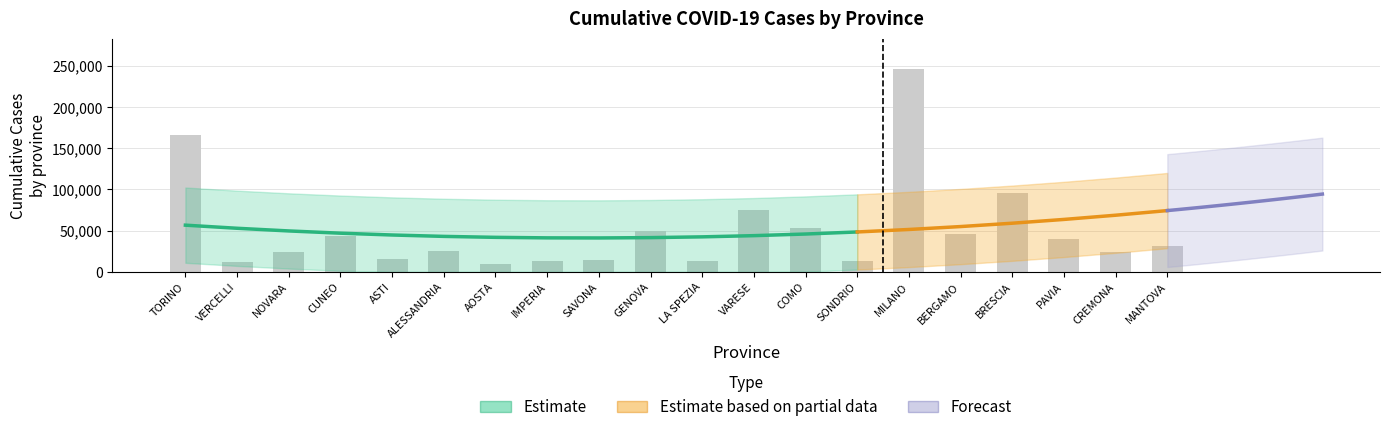

Reading left to right, list all the values displayed in this chart.

TORINO=166621	VERCELLI=11891	NOVARA=24395	CUNEO=43817	ASTI=15126	ALESSANDRIA=25765	AOSTA=9680	IMPERIA=13122	SAVONA=14600	GENOVA=49225	LA SPEZIA=12824	VARESE=75605	COMO=52918	SONDRIO=13495	MILANO=246200	BERGAMO=46035	BRESCIA=95857	PAVIA=39964	CREMONA=23666	MANTOVA=31489